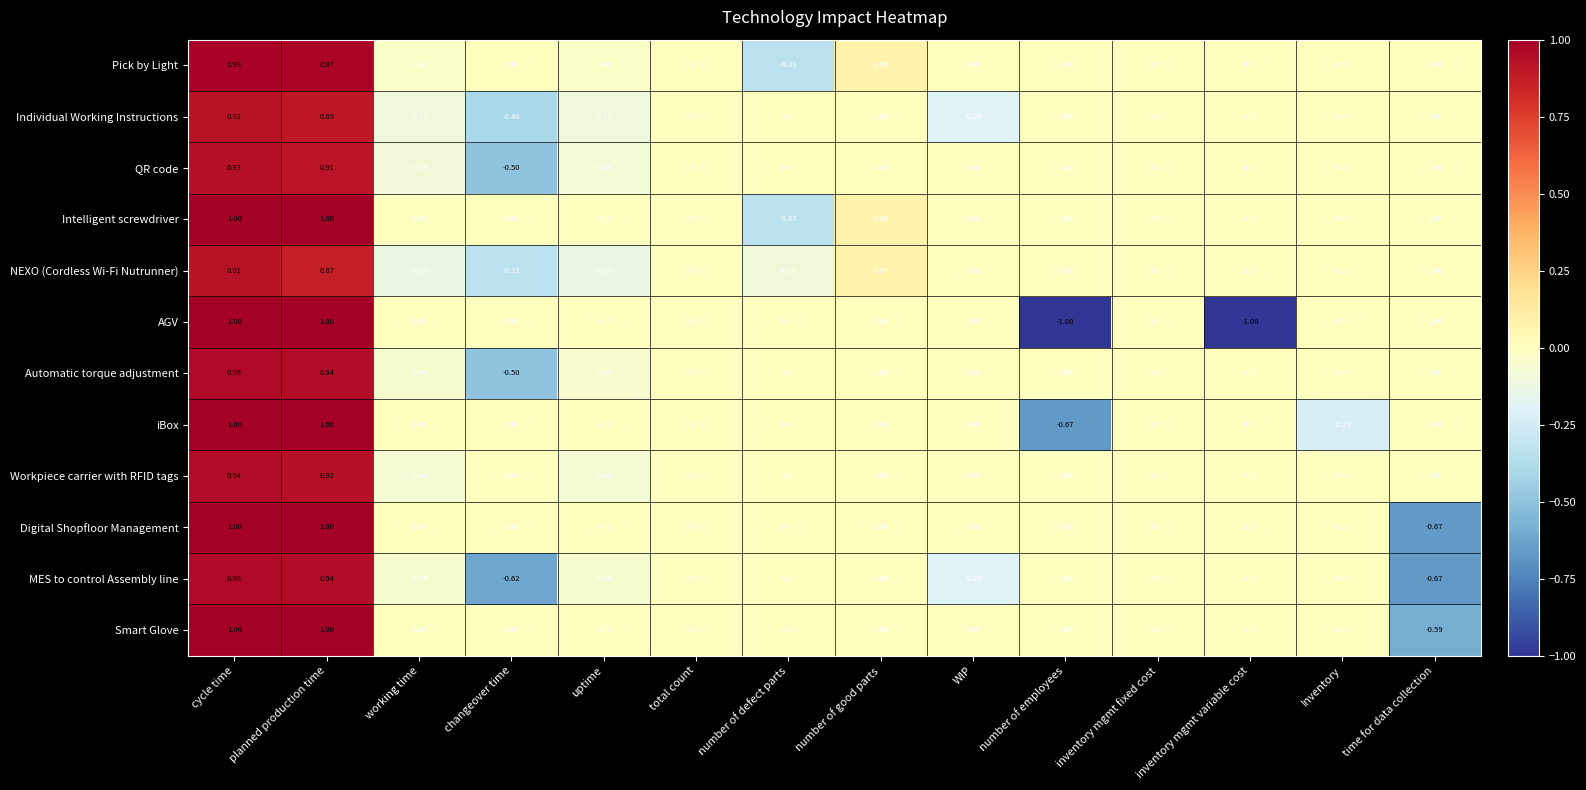

Between uptime and total count, which series saw the biggest shift?

NEXO (Cordless Wi-Fi Nutrunner)